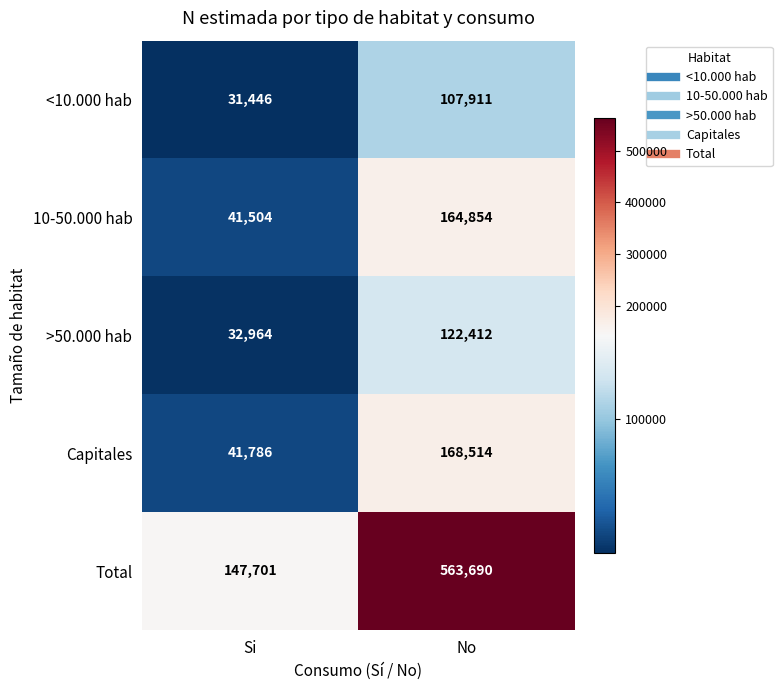

What is the total value across all series at No?

1127381